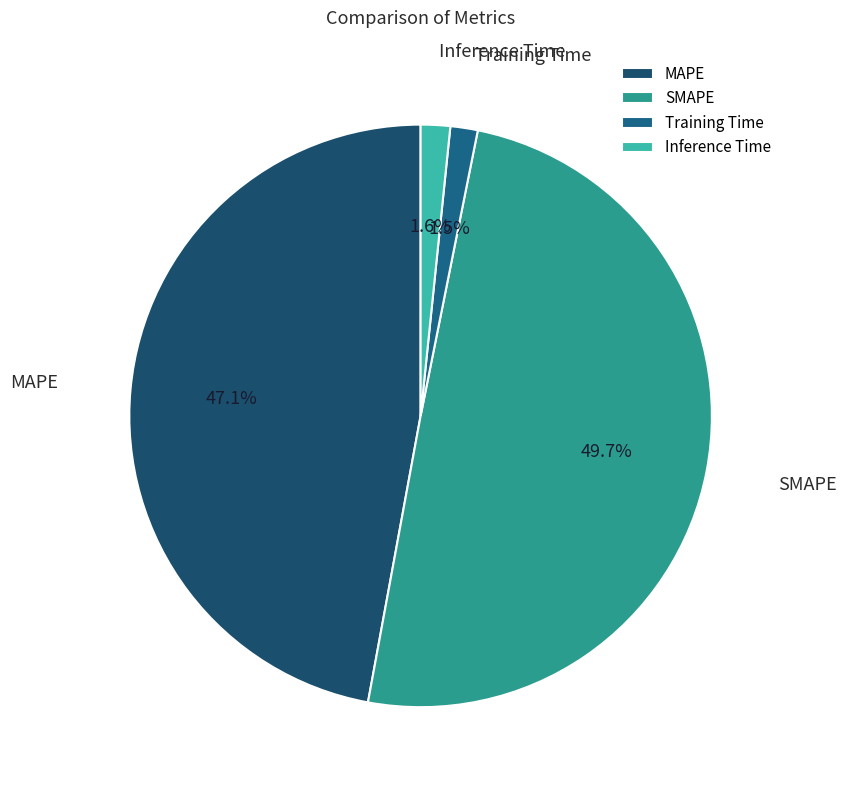

Which slice is the largest?

SMAPE